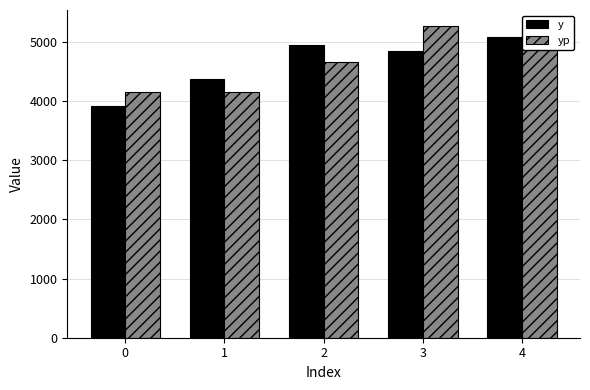

At how many categories does at least one series exceed 4988?

2